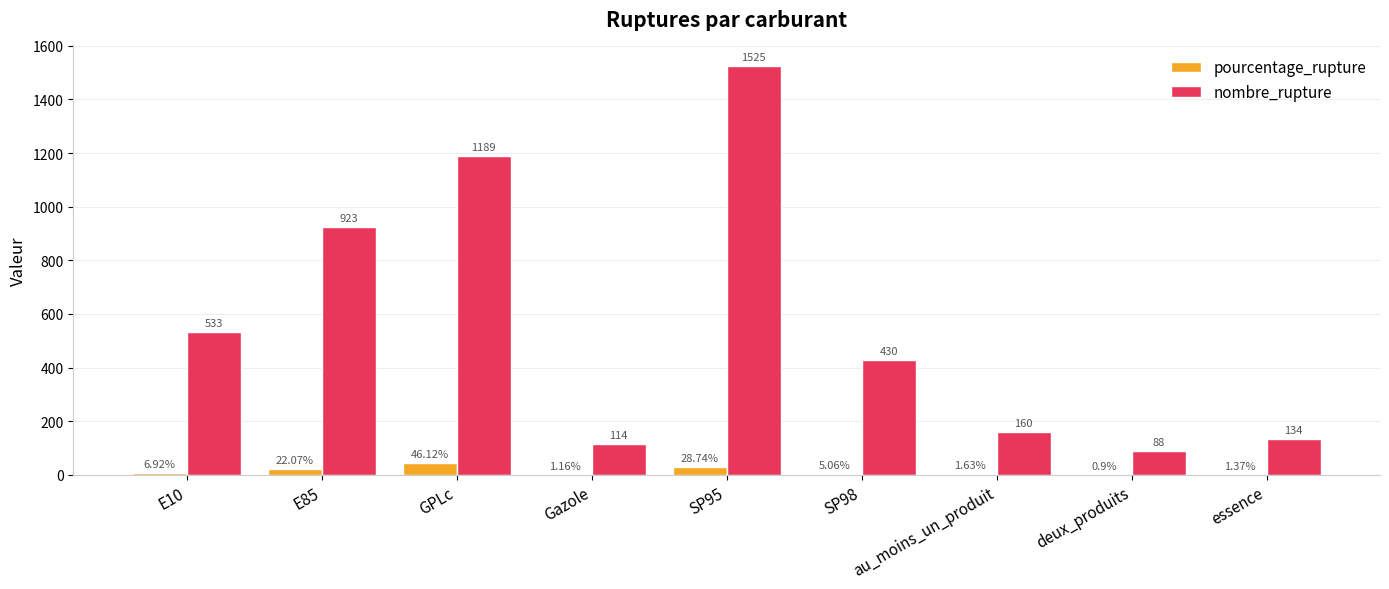

What are all the series names shown in the legend?

pourcentage_rupture, nombre_rupture